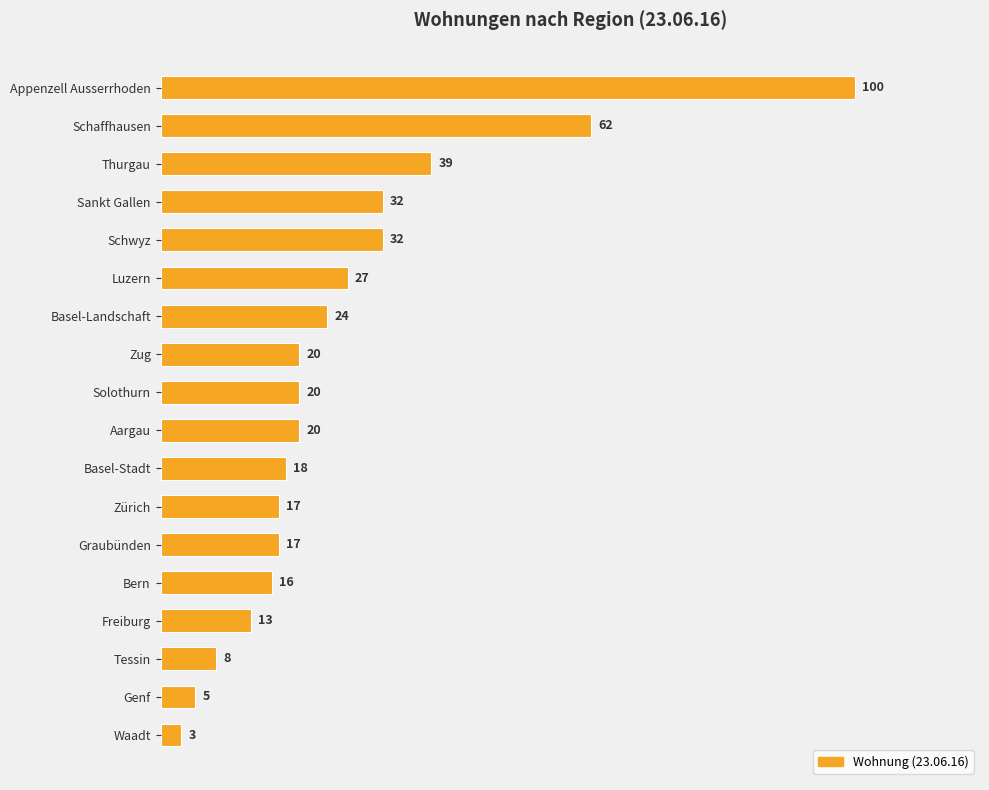

What is the average value?

26